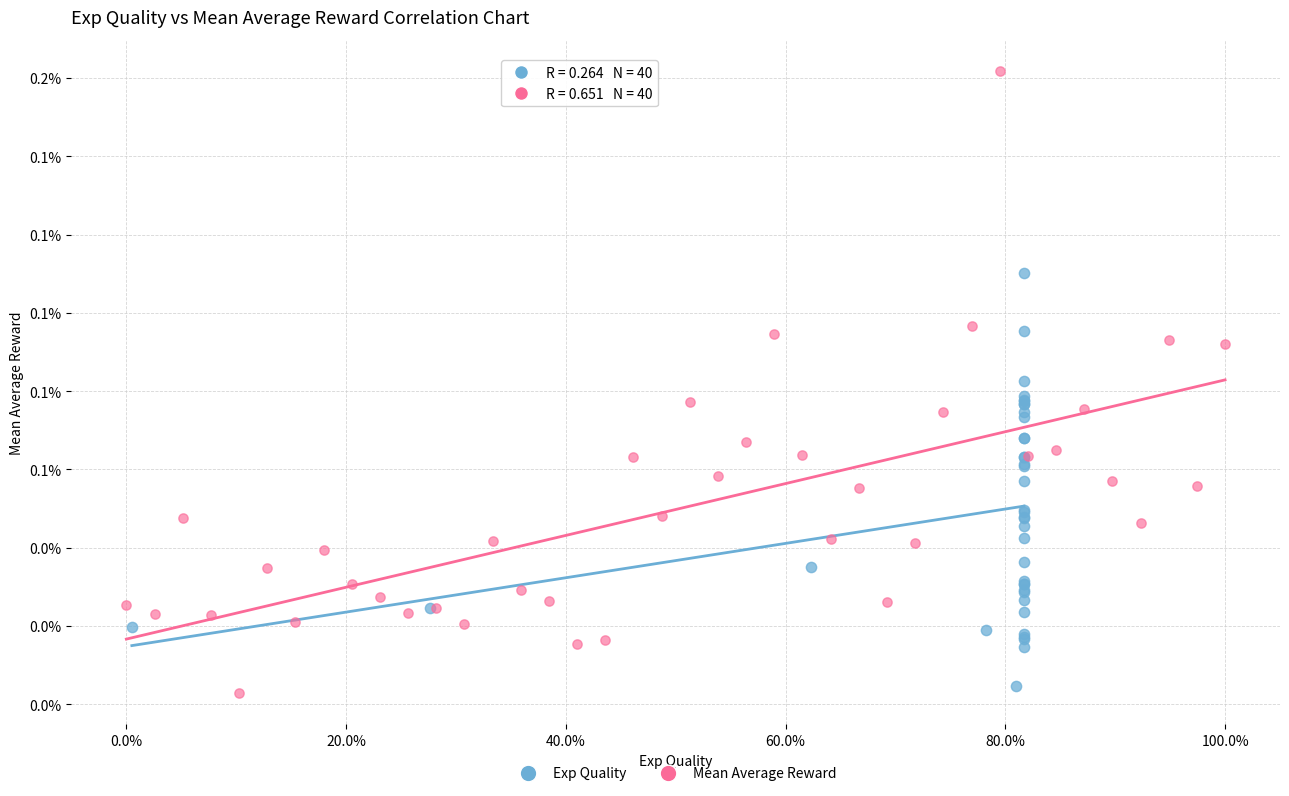

Which series reaches the minimum Y coordinate?

Mean Average Reward